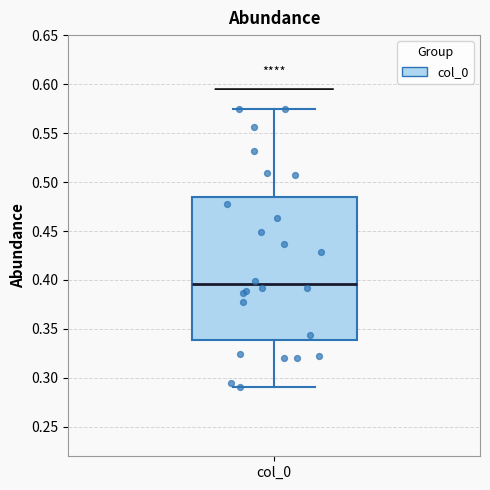

Where does the upper whisker of the box for col_0 end on the y-axis? The values are not printed on the chart, so give them approximately, as read against the axis.

0.575